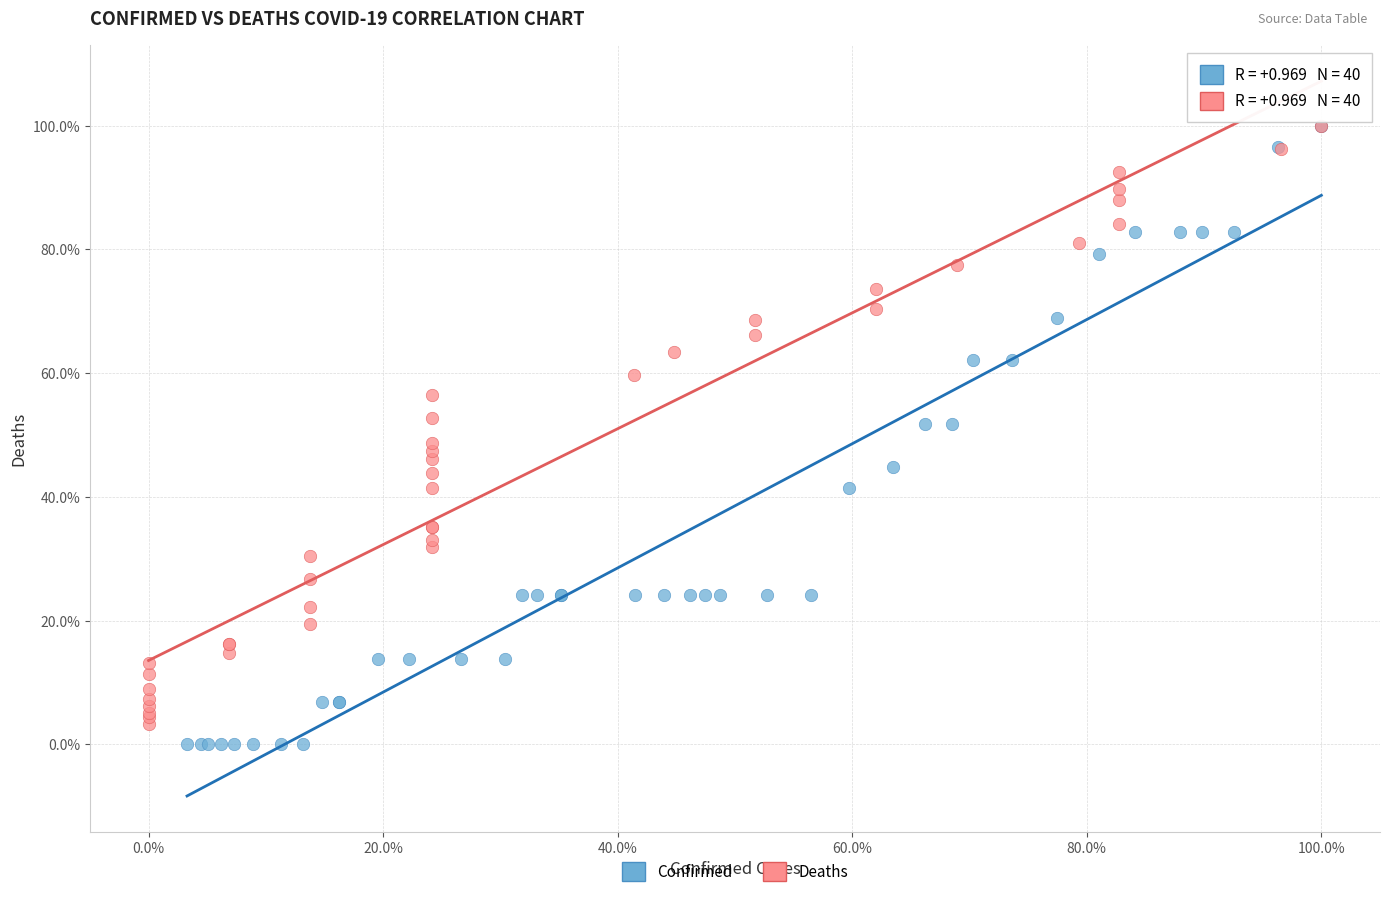

What are all the series names shown in the legend?

Confirmed, Deaths